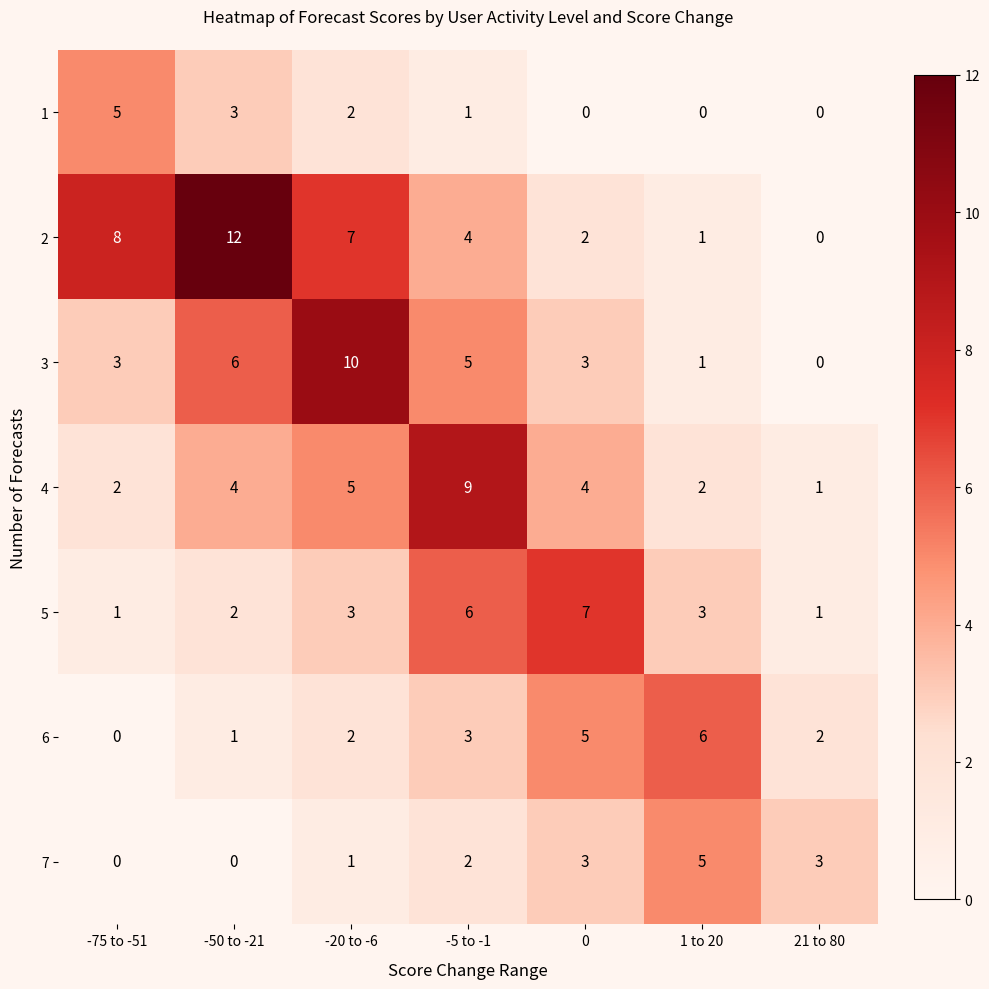

Between -75 to -51 and -50 to -21, which series saw the biggest shift?

2